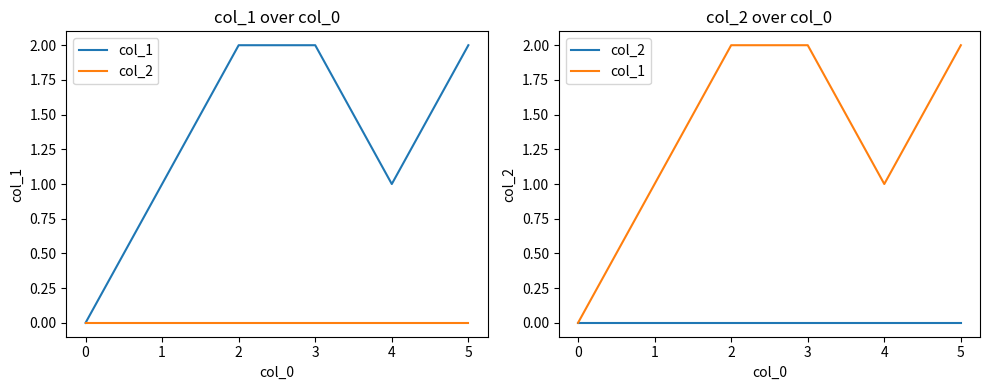

Rank the categories by col_1 value from lowest to highest.

0, 1, 4, 2, 3, 5